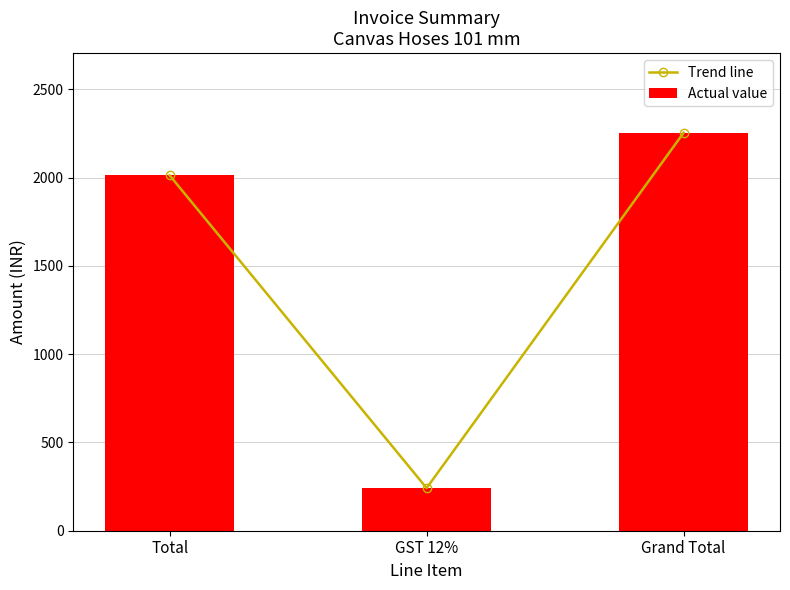

What is the greatest value displayed?

2254.6